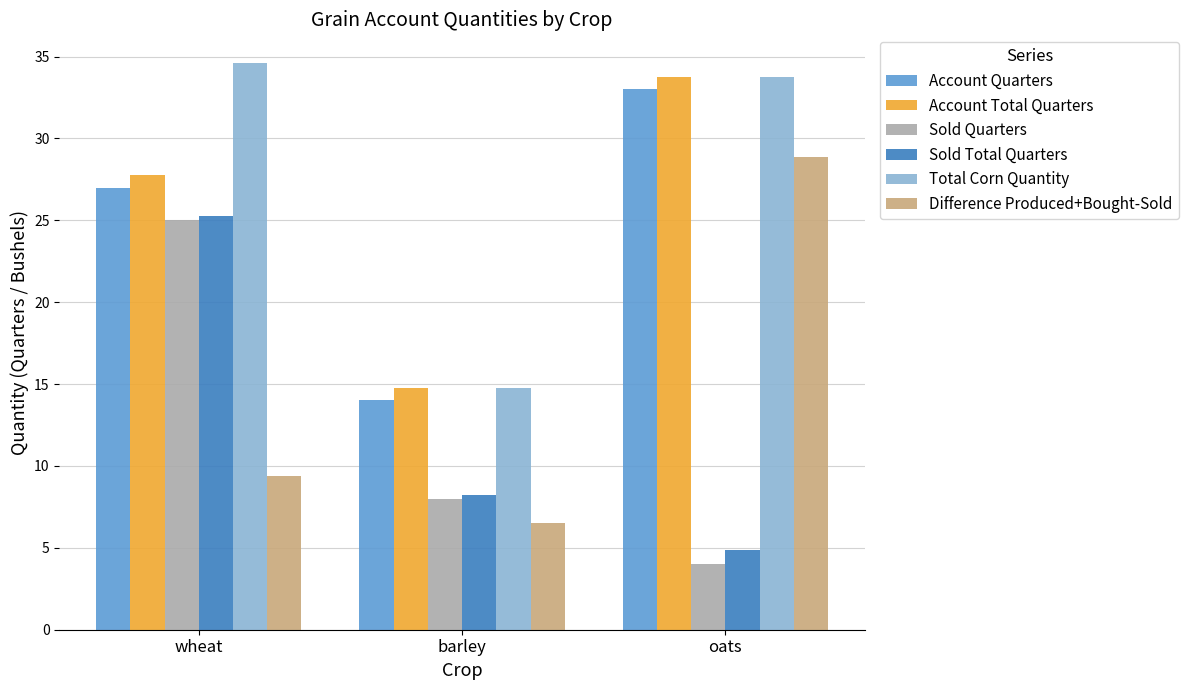

True or false: Account Quarters has a value of 27.0 at wheat.

True